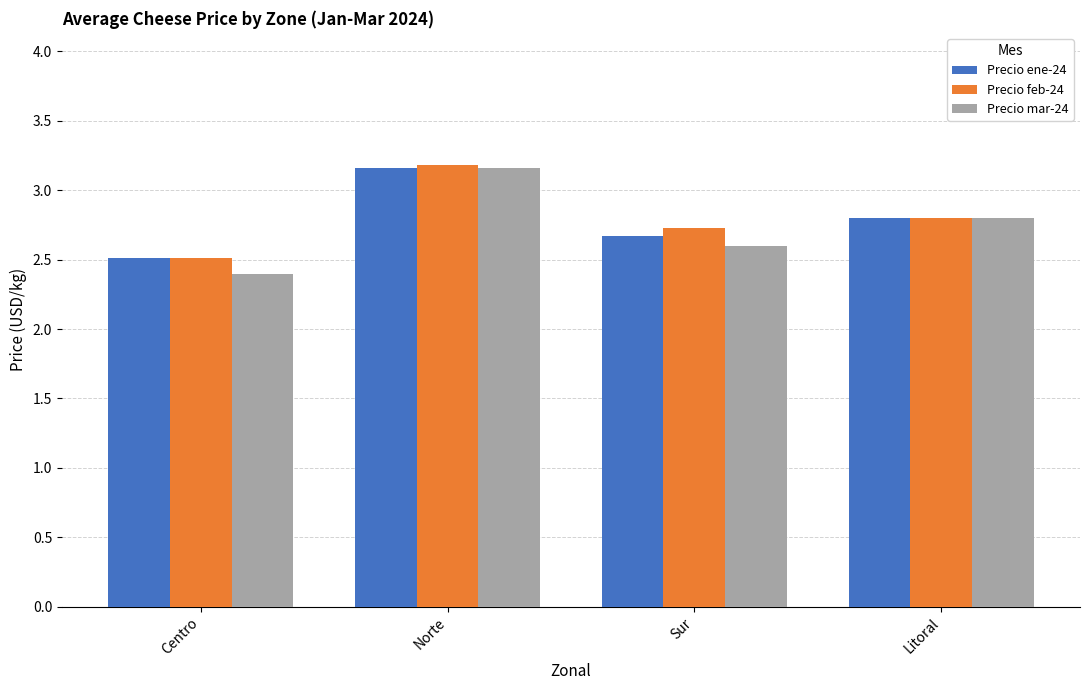

The Precio feb-24 series shows 3.2 at Norte. True or false?

True